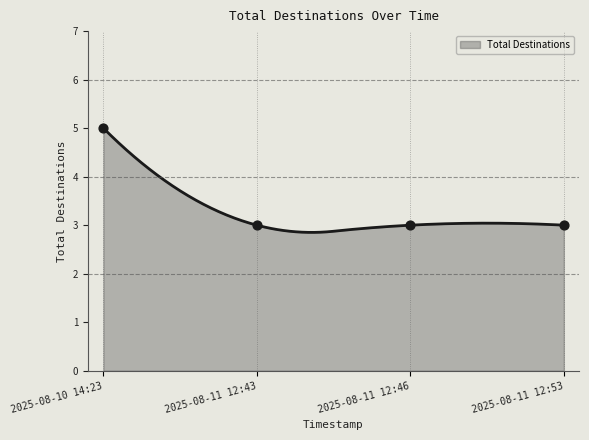

Which has a higher value, 2025-08-11 12:46 or 2025-08-10 14:23?

2025-08-10 14:23